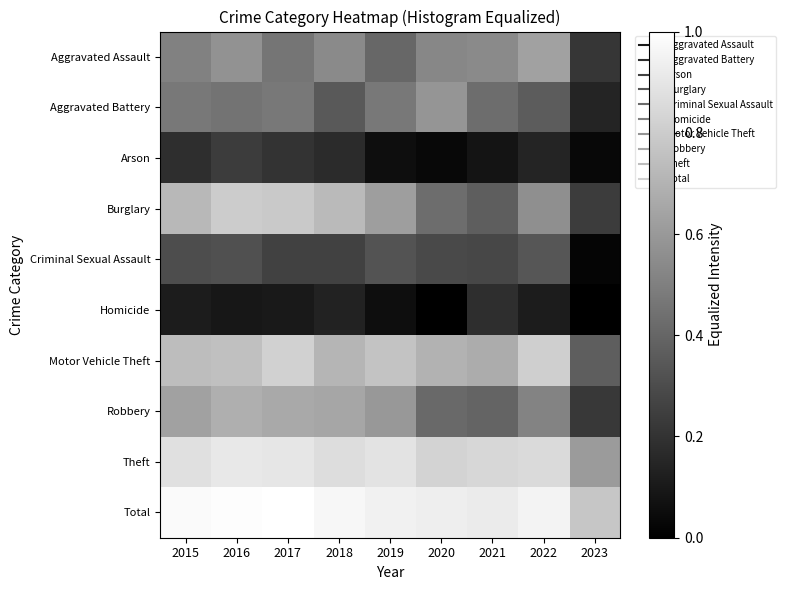

Reading left to right, extract all data points from this chart.

Aggravated Assault: 2015=0.5	2016=0.6	2017=0.5	2018=0.5	2019=0.4	2020=0.5	2021=0.5	2022=0.6	2023=0.2
Aggravated Battery: 2015=0.5	2016=0.4	2017=0.5	2018=0.3	2019=0.5	2020=0.6	2021=0.4	2022=0.4	2023=0.1
Arson: 2015=0.2	2016=0.2	2017=0.2	2018=0.2	2019=0.1	2020=0.0	2021=0.1	2022=0.1	2023=0.0
Burglary: 2015=0.7	2016=0.8	2017=0.8	2018=0.7	2019=0.6	2020=0.4	2021=0.4	2022=0.6	2023=0.2
Criminal Sexual Assault: 2015=0.3	2016=0.3	2017=0.3	2018=0.3	2019=0.3	2020=0.3	2021=0.3	2022=0.3	2023=0.0
Homicide: 2015=0.1	2016=0.1	2017=0.1	2018=0.1	2019=0.1	2020=0.0	2021=0.2	2022=0.1	2023=0.0
Motor Vehicle Theft: 2015=0.7	2016=0.8	2017=0.8	2018=0.7	2019=0.8	2020=0.7	2021=0.7	2022=0.8	2023=0.4
Robbery: 2015=0.6	2016=0.7	2017=0.7	2018=0.7	2019=0.6	2020=0.4	2021=0.4	2022=0.5	2023=0.2
Theft: 2015=0.9	2016=0.9	2017=0.9	2018=0.9	2019=0.9	2020=0.8	2021=0.8	2022=0.9	2023=0.6
Total: 2015=1.0	2016=1.0	2017=1.0	2018=1.0	2019=0.9	2020=0.9	2021=0.9	2022=1.0	2023=0.8